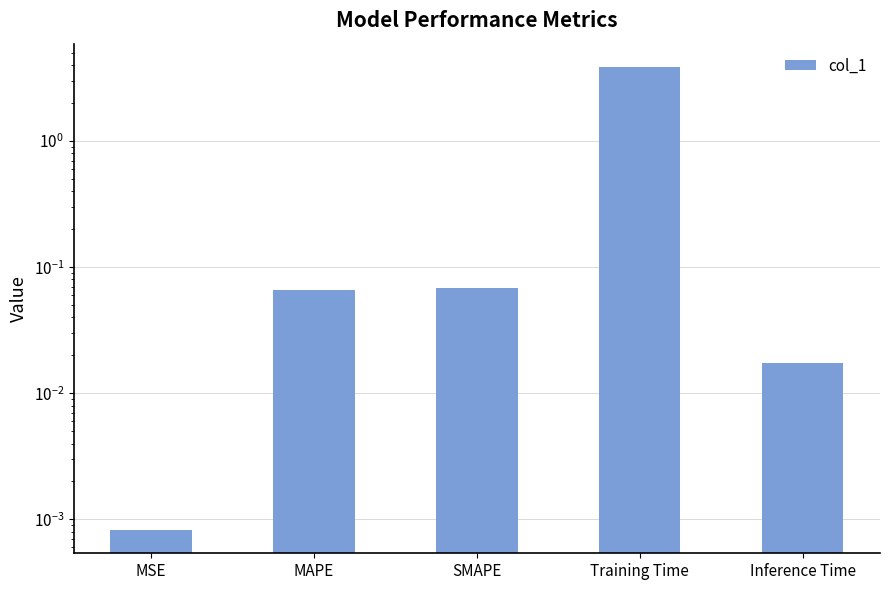

What is the maximum value shown in the chart?

3.9